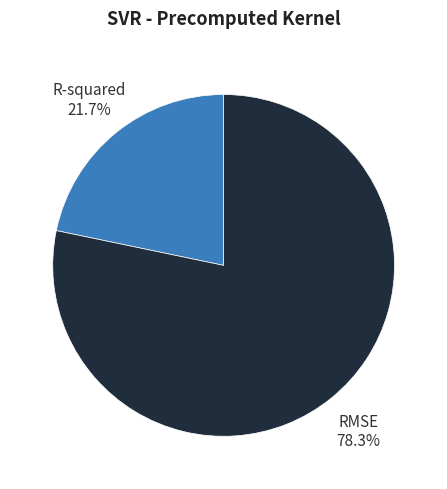

How many segments does this pie chart have?

2